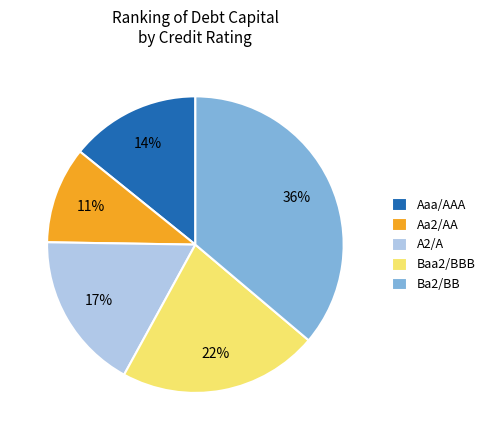

True or false: A2/A accounts for 4% of the total.

False